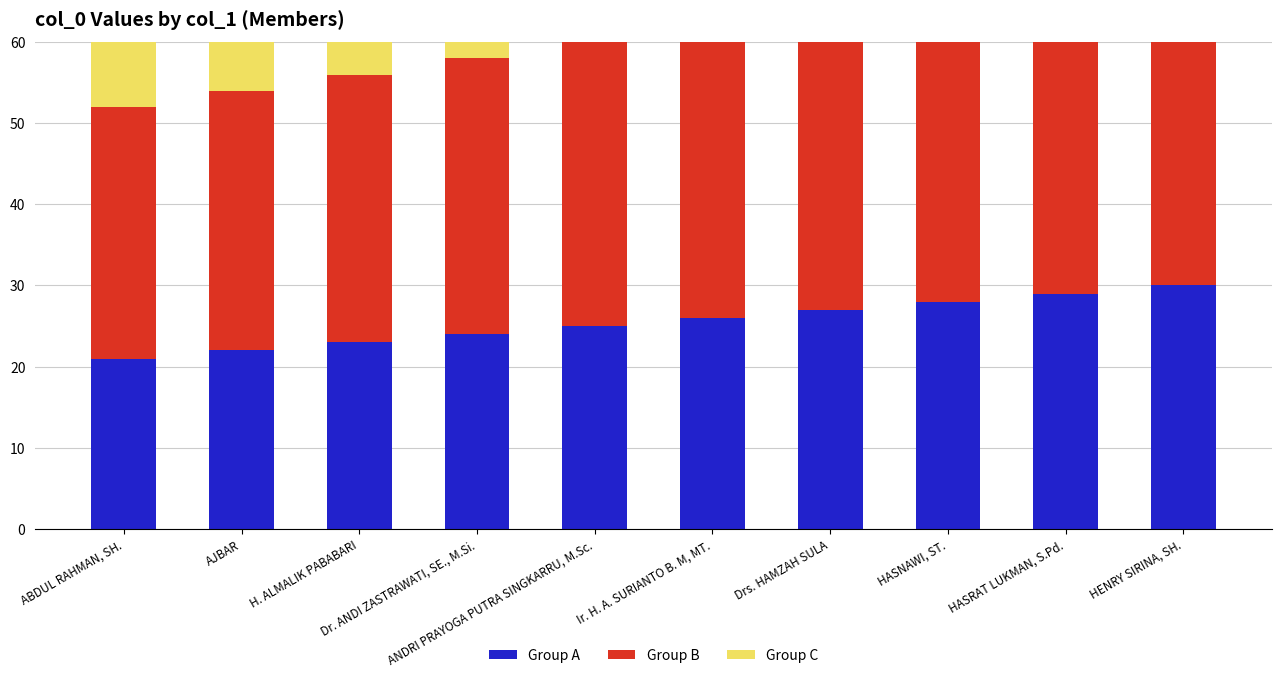

Is it true that Group C equals 77 at HASNAWI, ST.?

False